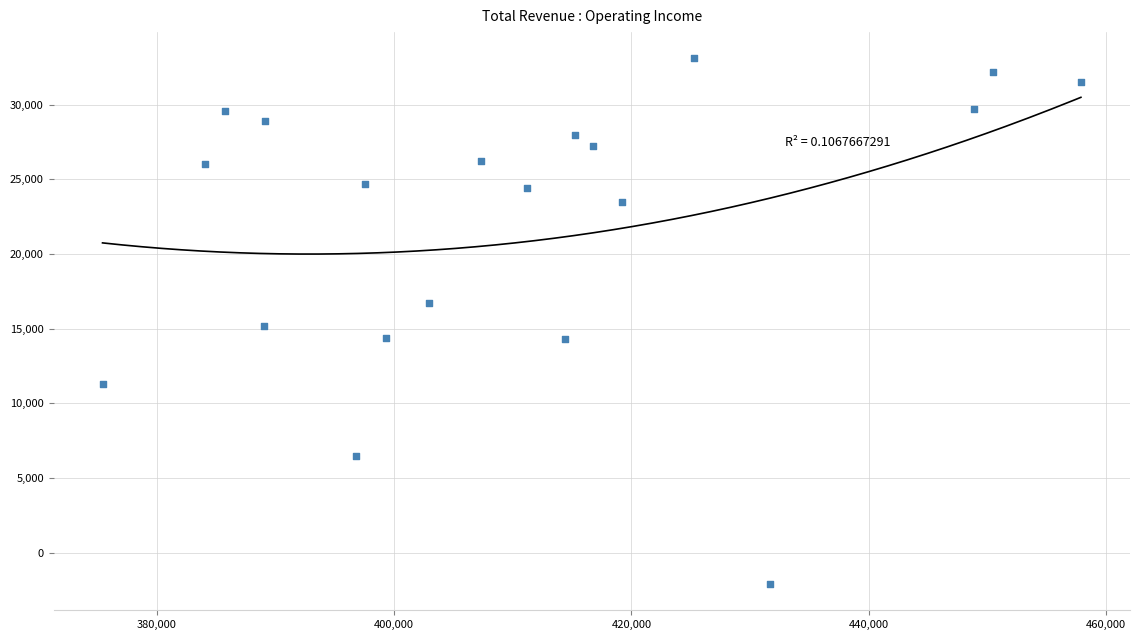

What is the range of Y values (max minus min)?

35200